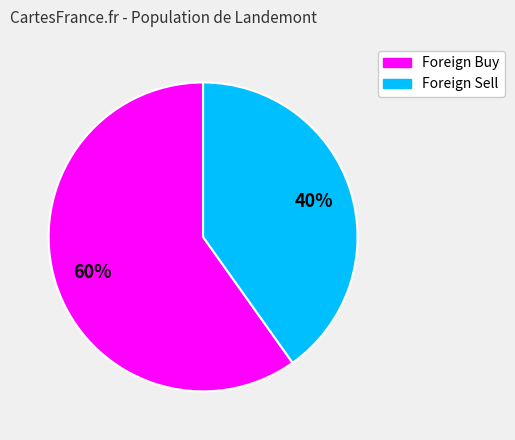

To the nearest percent, what is the average slice percentage?

50%